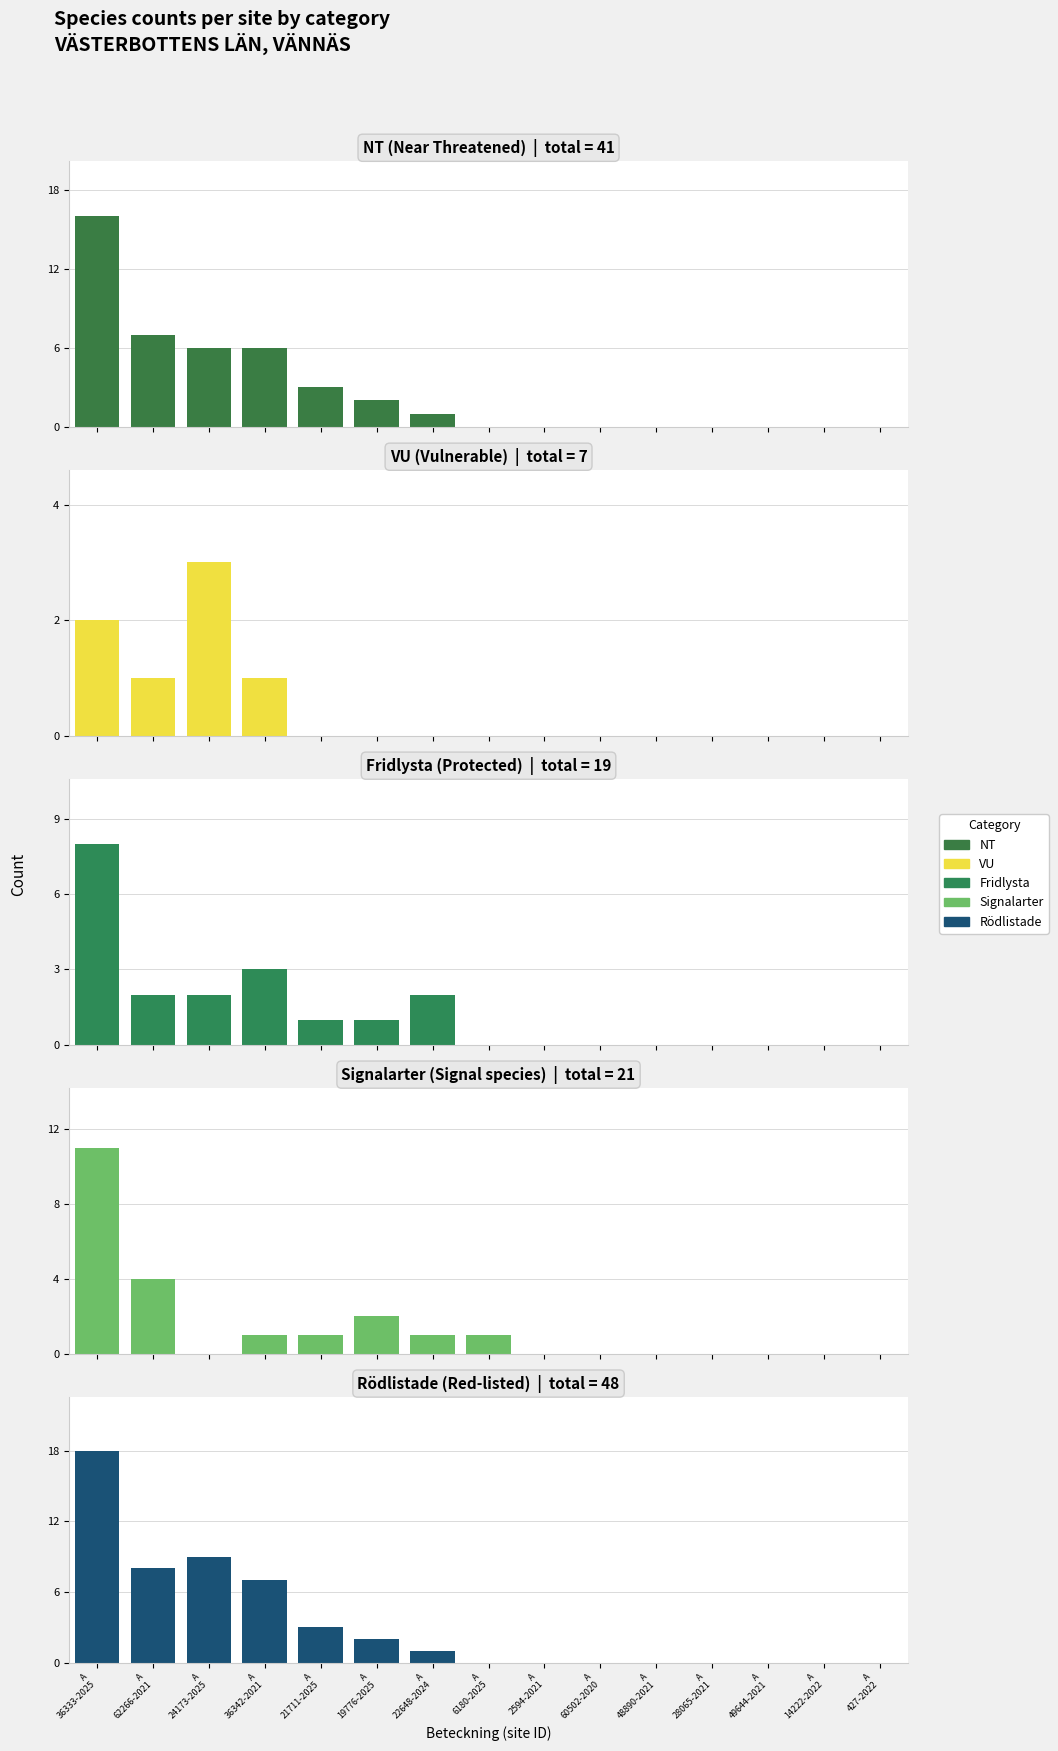

Which series changed the most between A
24173-2025 and A
36342-2021?

VU